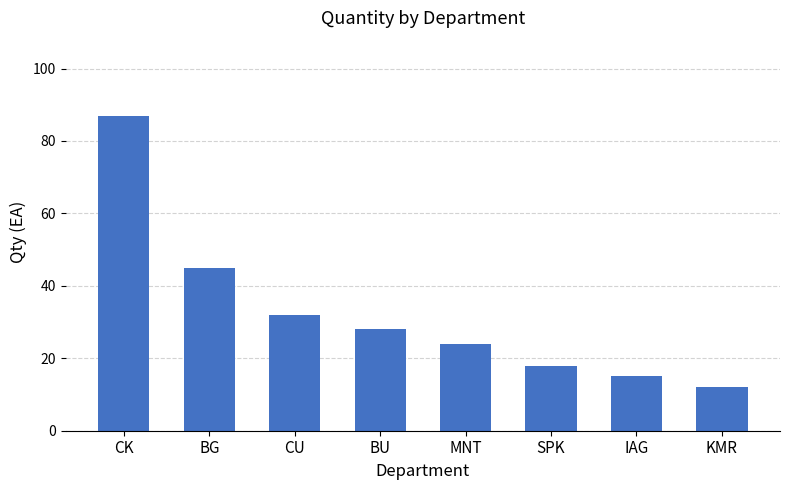

What is the change in value from BG to IAG?

-30